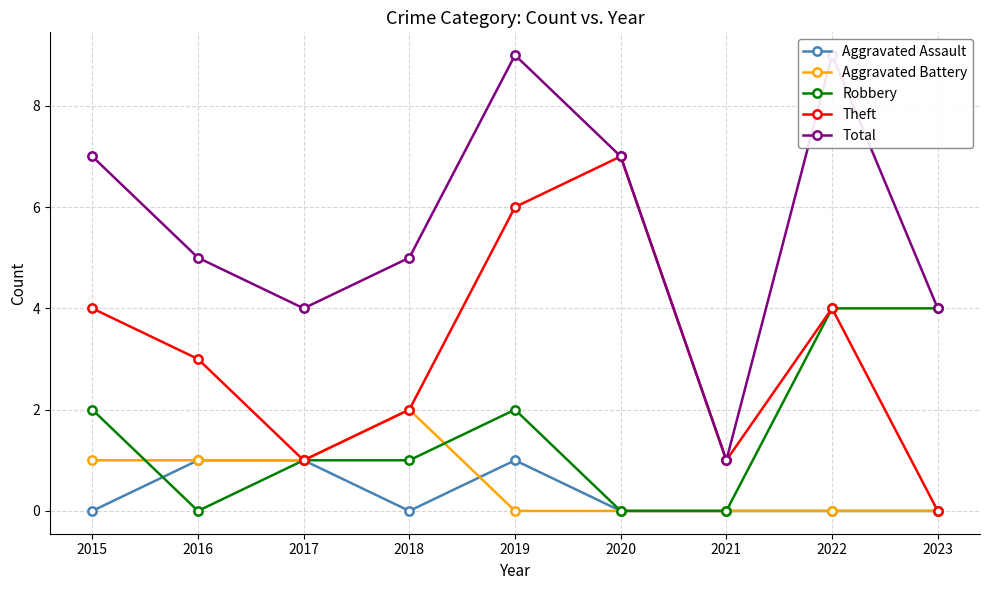

The Aggravated Battery series shows -1 at 2020. True or false?

False